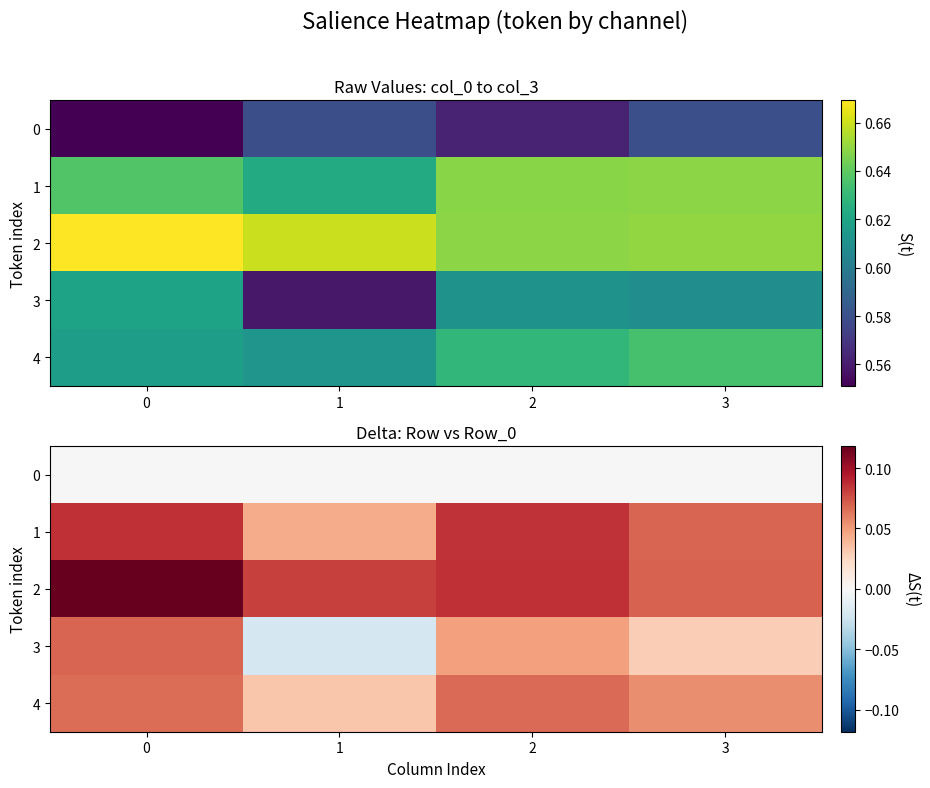

What is the average value of the 1 series?

0.1